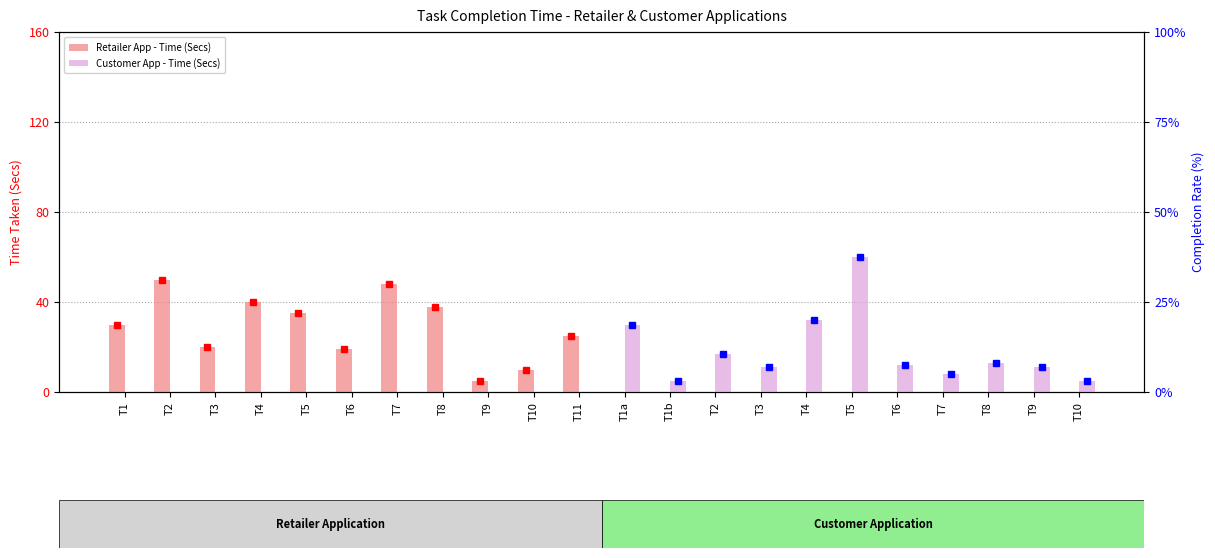

At which category does the chart reach its peak across all series?

T5